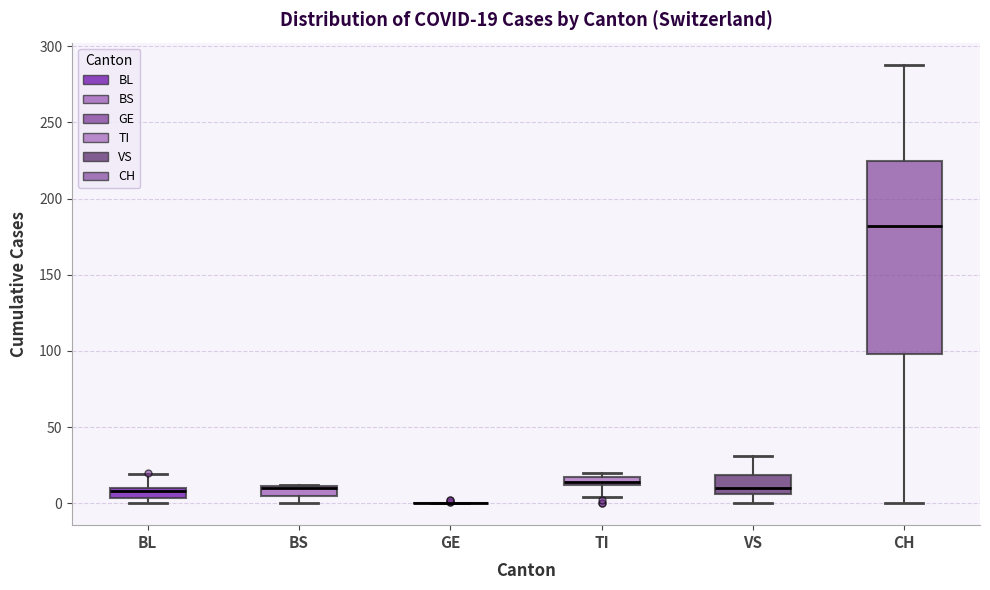

Which box is the tallest, from its lower edge to its upper edge?

CH